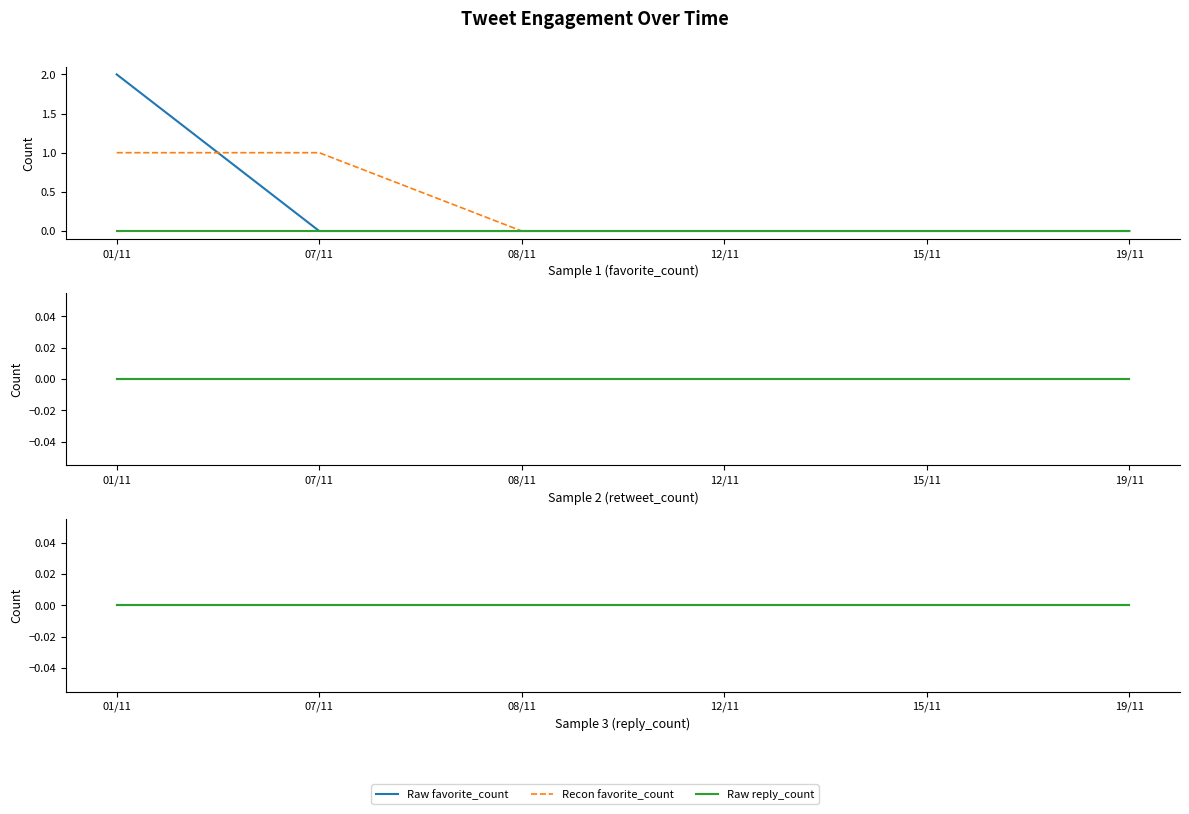

Reading right to left, extract all data points from this chart.

Raw favorite_count: 19/11=0	15/11=0	12/11=0	08/11=0	07/11=0	01/11=2
Recon favorite_count: 19/11=0	15/11=0	12/11=0	08/11=0	07/11=1	01/11=1
Raw reply_count: 19/11=0	15/11=0	12/11=0	08/11=0	07/11=0	01/11=0
Raw retweet_count: 19/11=0	15/11=0	12/11=0	08/11=0	07/11=0	01/11=0
Recon retweet_count: 19/11=0	15/11=0	12/11=0	08/11=0	07/11=0	01/11=0
Recon reply_count: 19/11=0	15/11=0	12/11=0	08/11=0	07/11=0	01/11=0